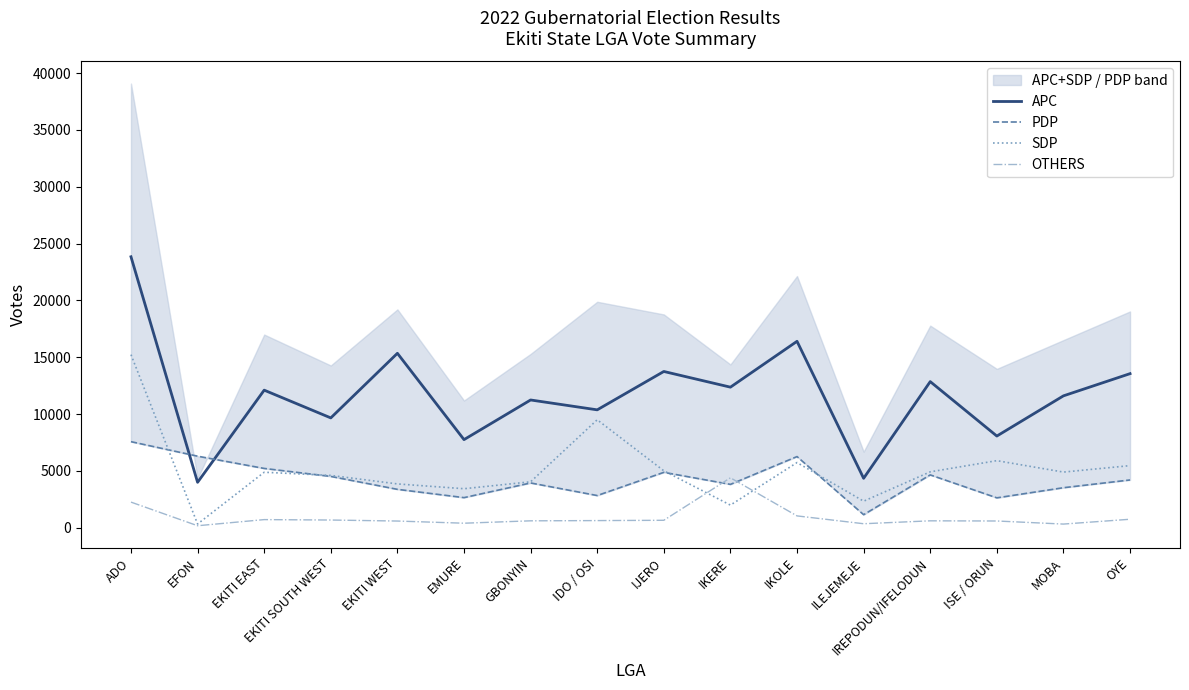

Which series has the largest total across all categories?

APC